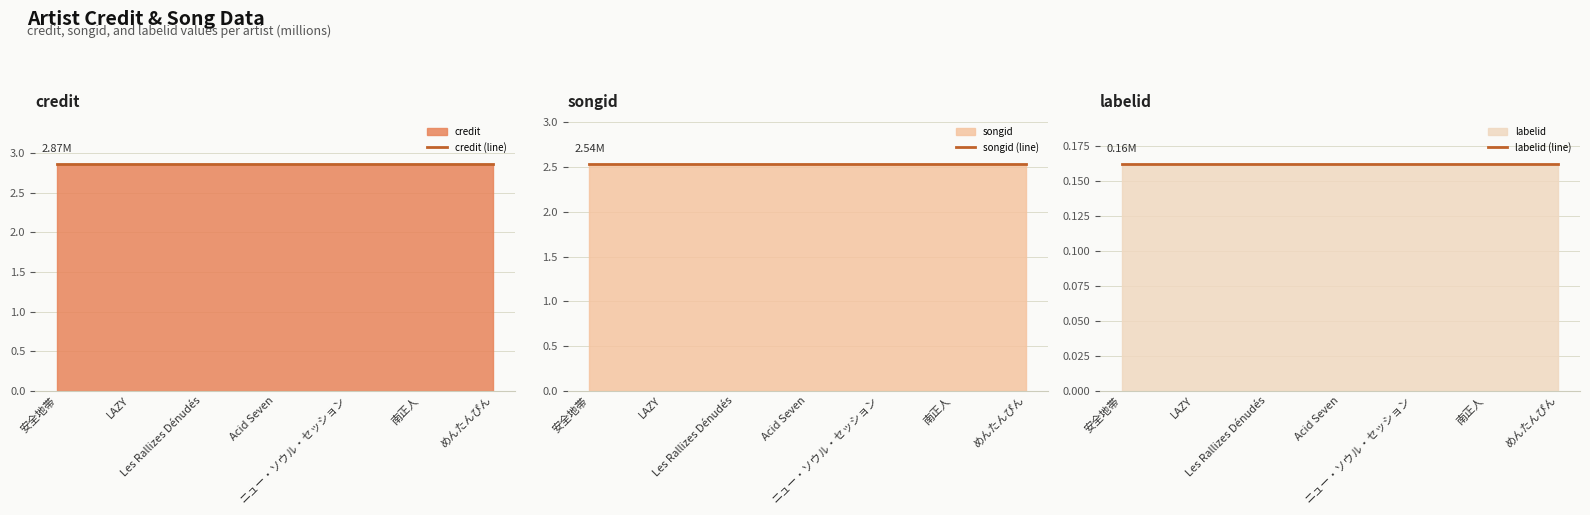

What is the lowest value of the songid (line) series?

2.5